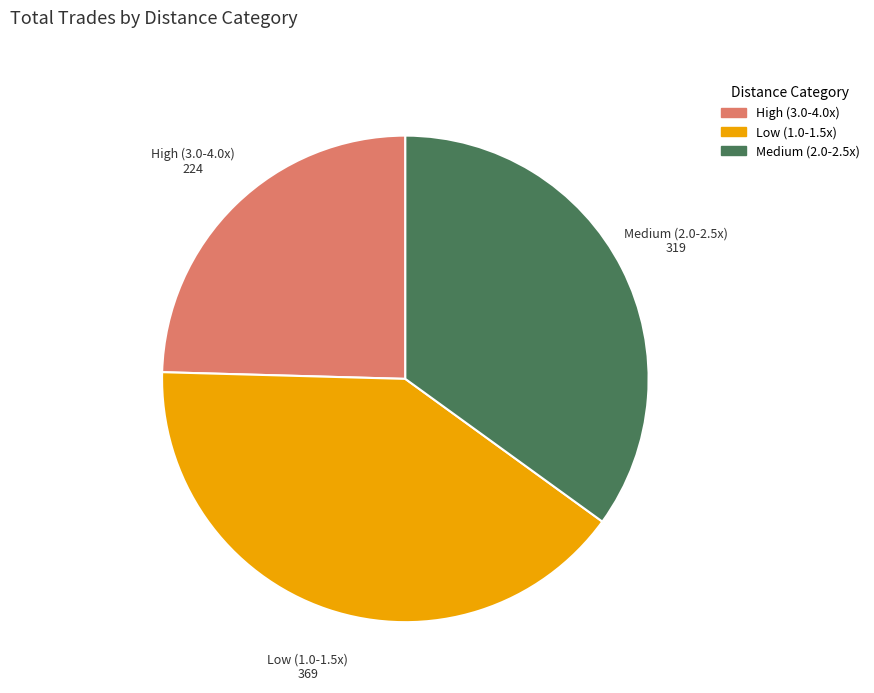

Rank the categories by value from lowest to highest.

High (3.0-4.0x), Medium (2.0-2.5x), Low (1.0-1.5x)